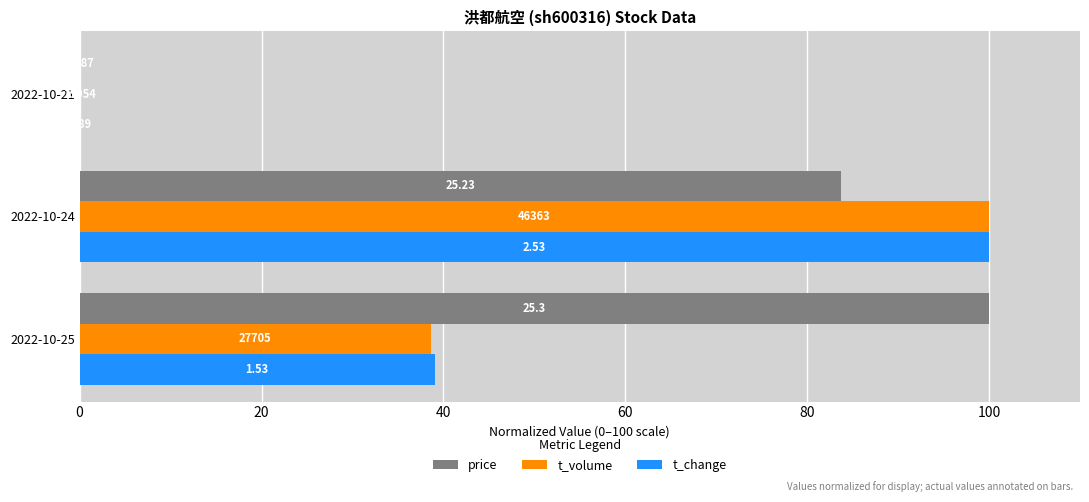

Reading left to right, what are all the values shown in this chart?

price: 100.0	83.7	0.0
t_volume: 38.6	100.0	0.0
t_change: 39.0	100.0	0.0